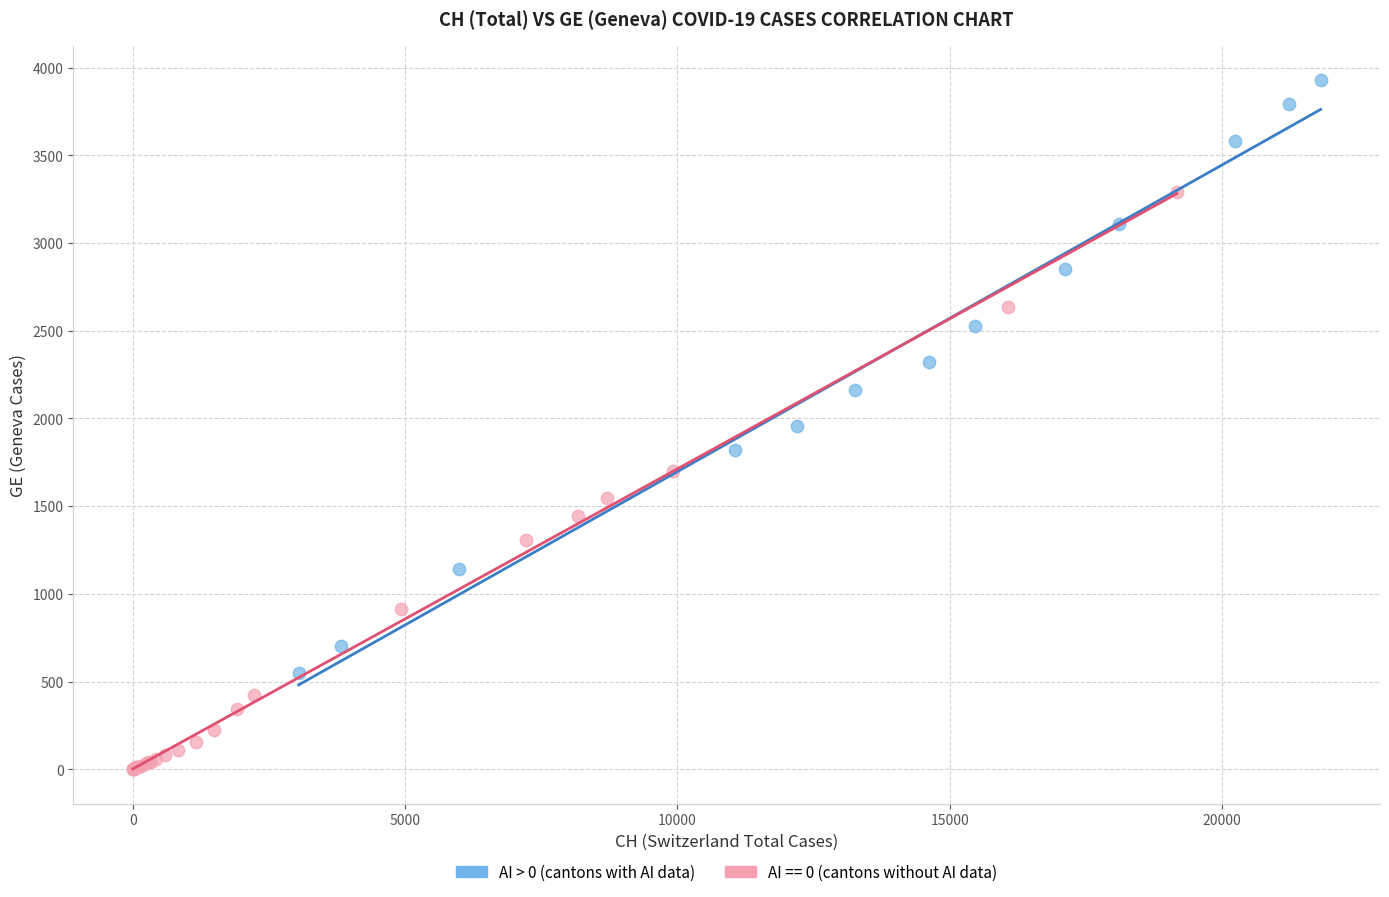

Which series contains the lowest Y value?

AI == 0 (cantons without AI data)